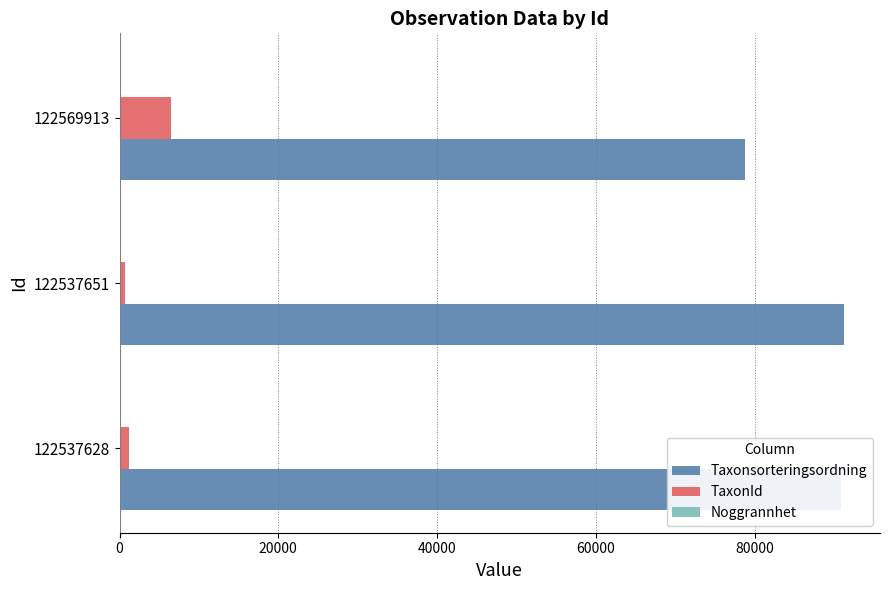

What is the sum of all TaxonId values?

8285